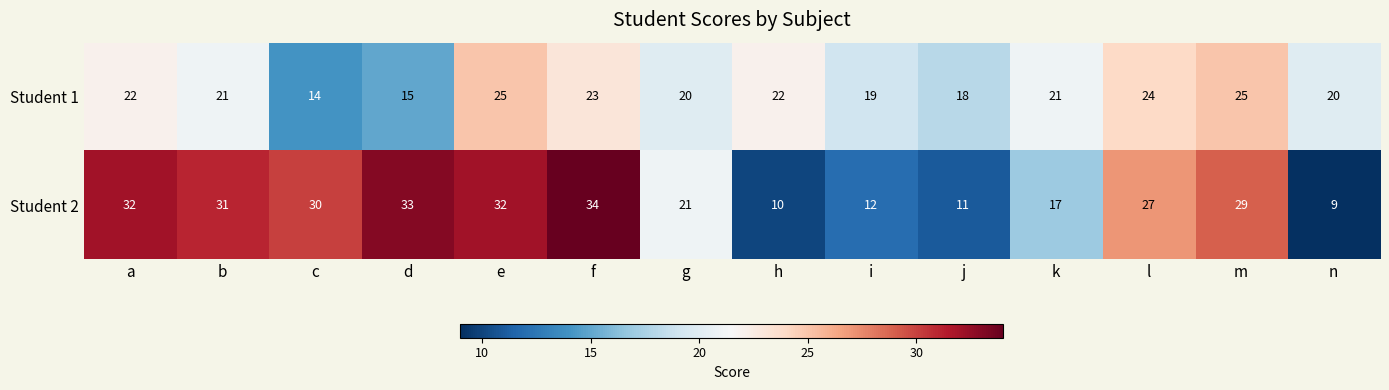

List the series in order of their peak value, highest first.

Student 2, Student 1